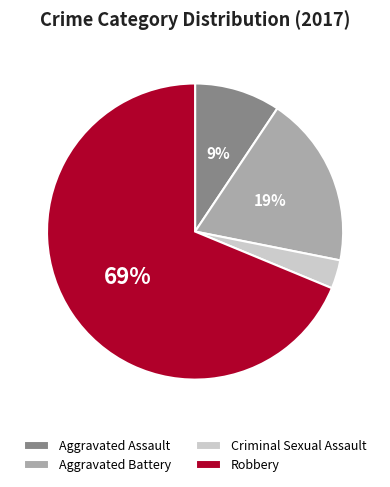

What is the smallest slice in the pie chart?

Criminal Sexual Assault